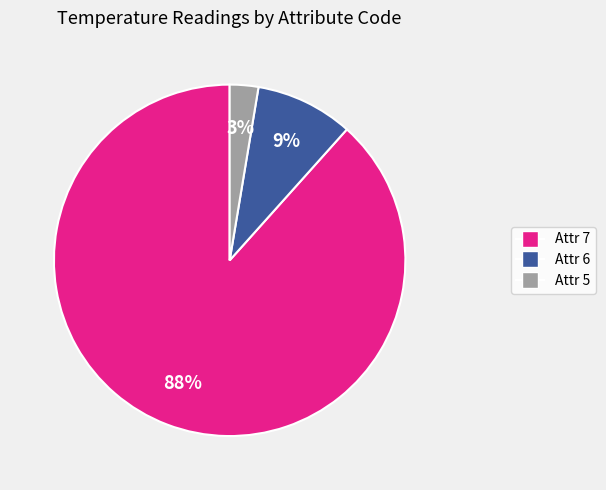

Is there any slice that represents more than half of the pie?

Yes